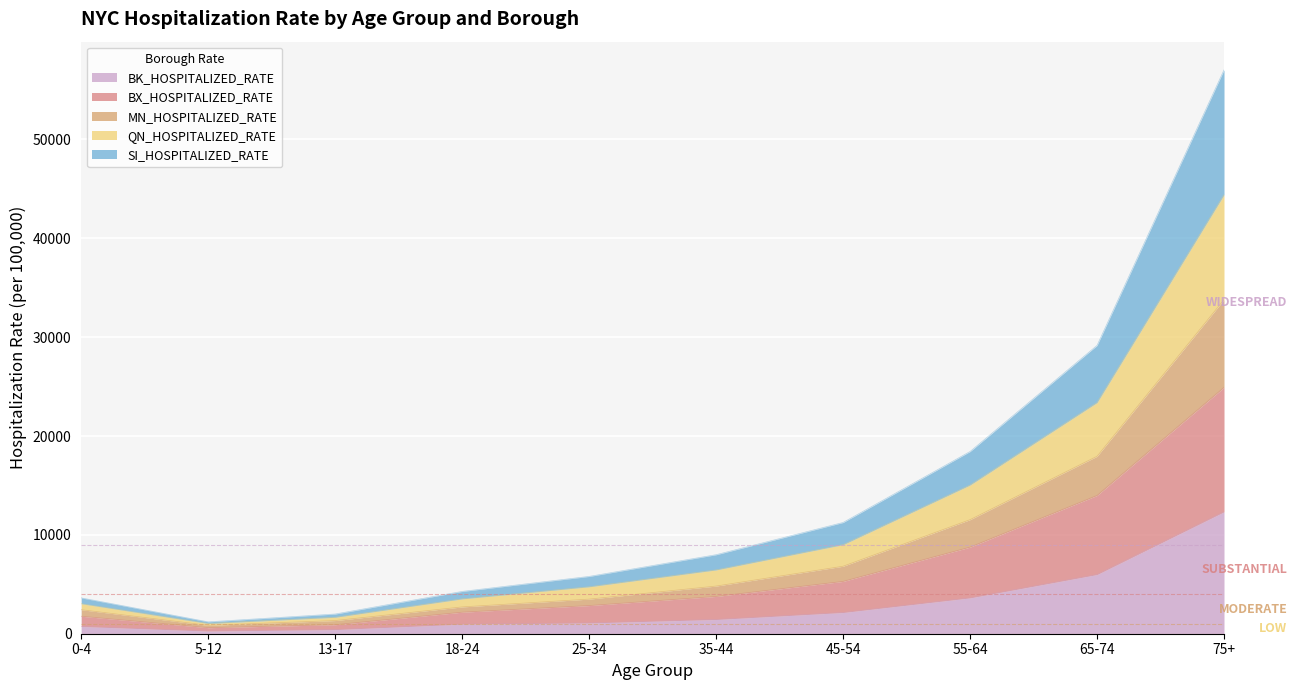

True or false: QN_HOSPITALIZED_RATE and BK_HOSPITALIZED_RATE cross at least once.

False